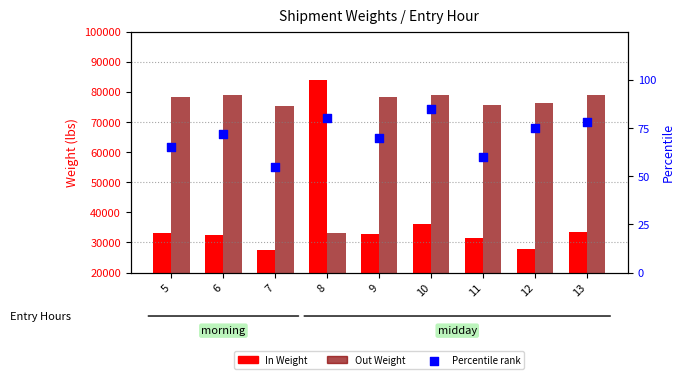

Which series contains the lowest Y value?

Percentile rank